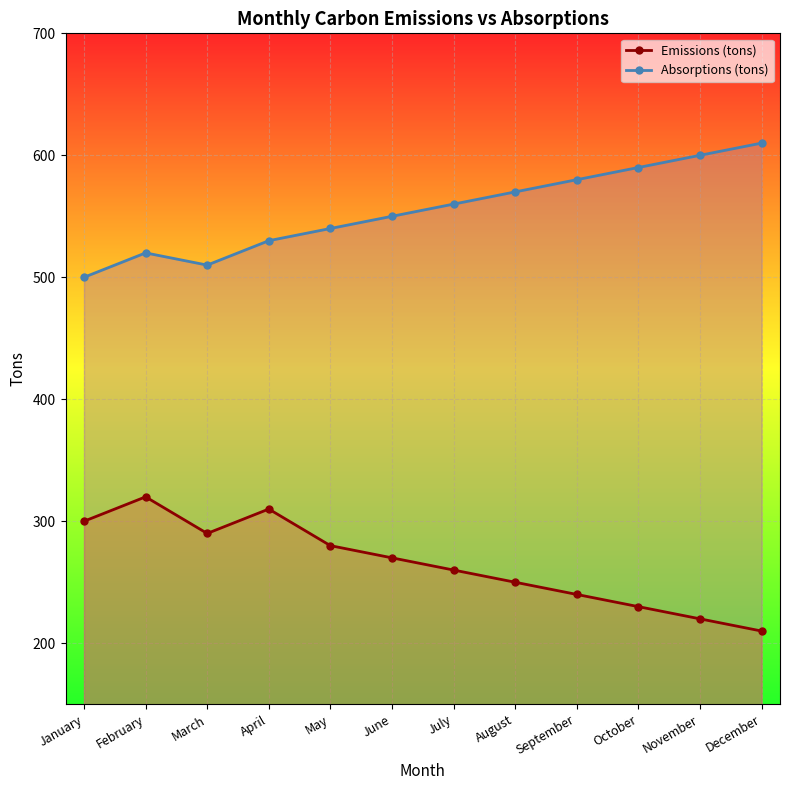

The value of Absorptions (tons) at October is 590. True or false?

True